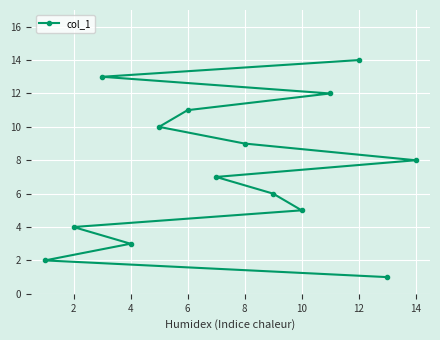

Does the chart display data point markers on the line(s)?

Yes